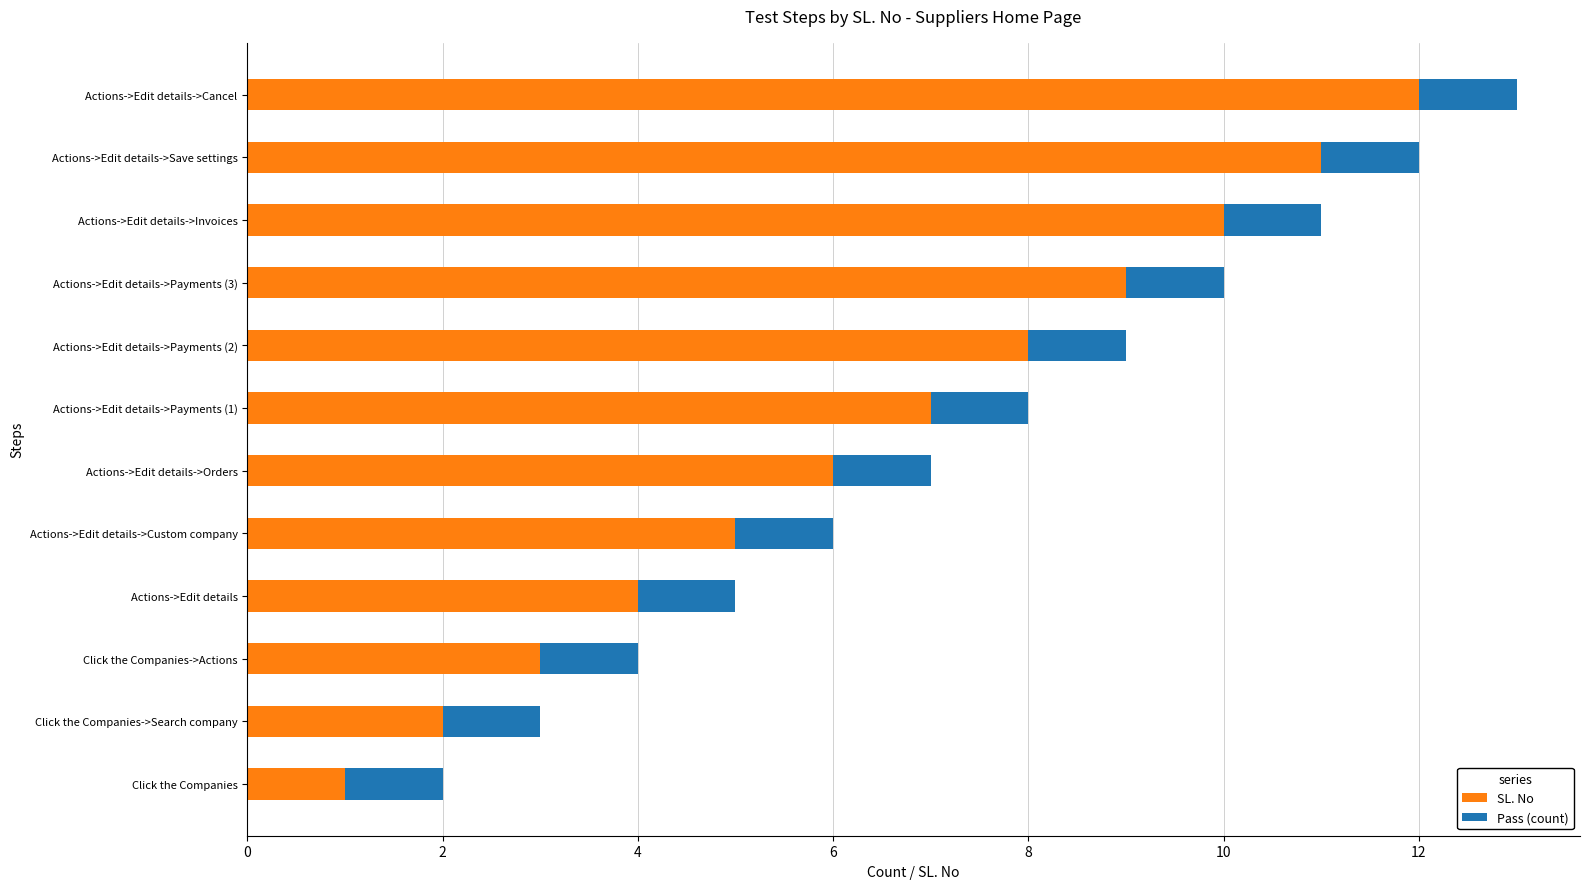

What is the sum of all SL. No values?

78